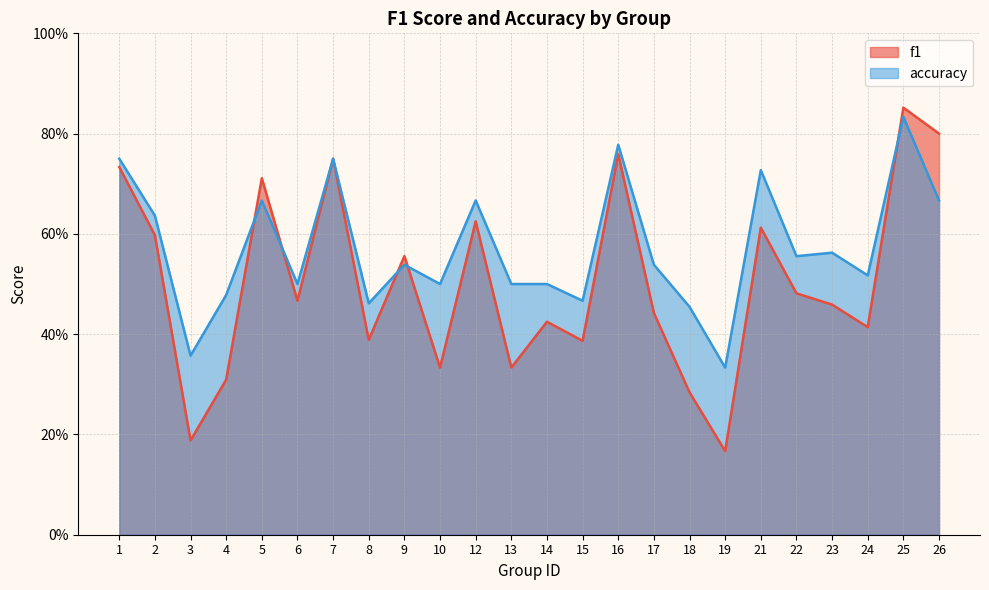

Between 14 and 15, which series saw the biggest shift?

f1